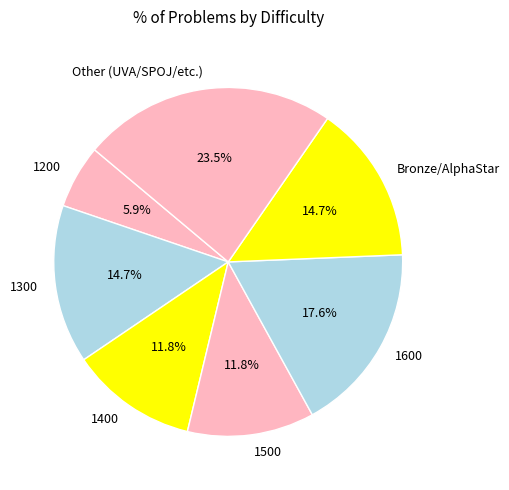

Which has a higher value, 1400 or Bronze/AlphaStar?

Bronze/AlphaStar